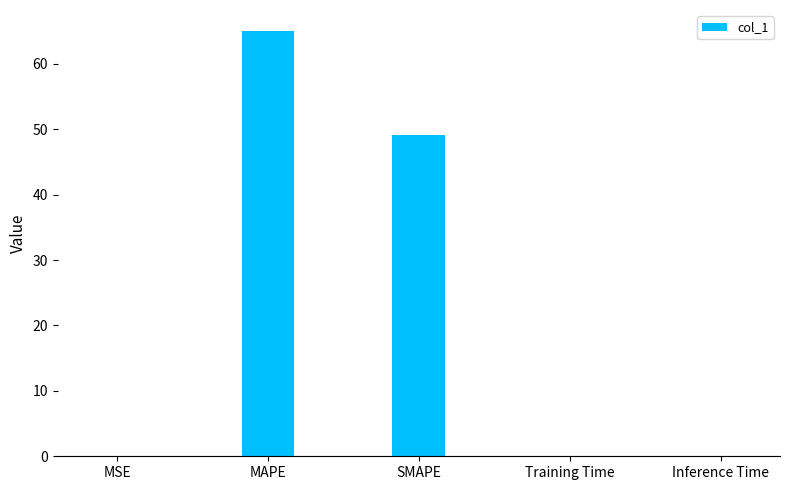

How many series are shown in this chart?

1